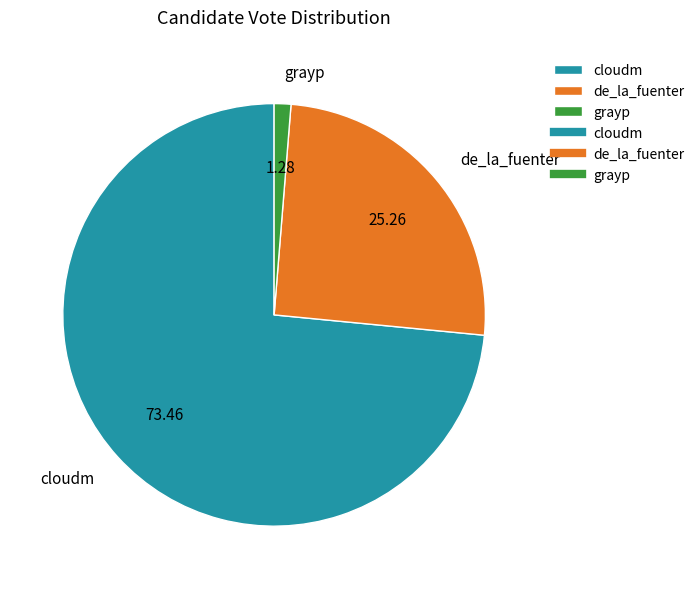

Is there any slice that represents more than half of the pie?

Yes